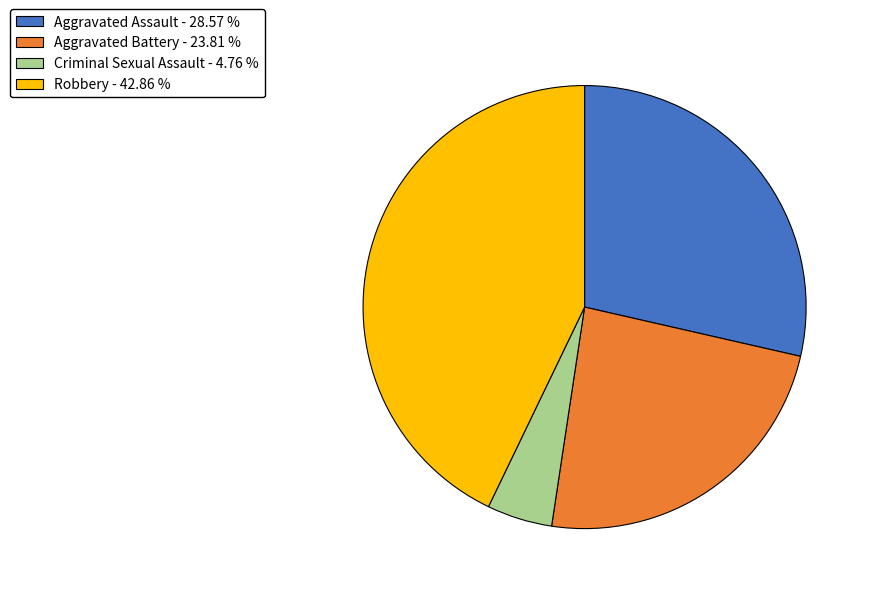

Is there a majority slice in this chart?

No